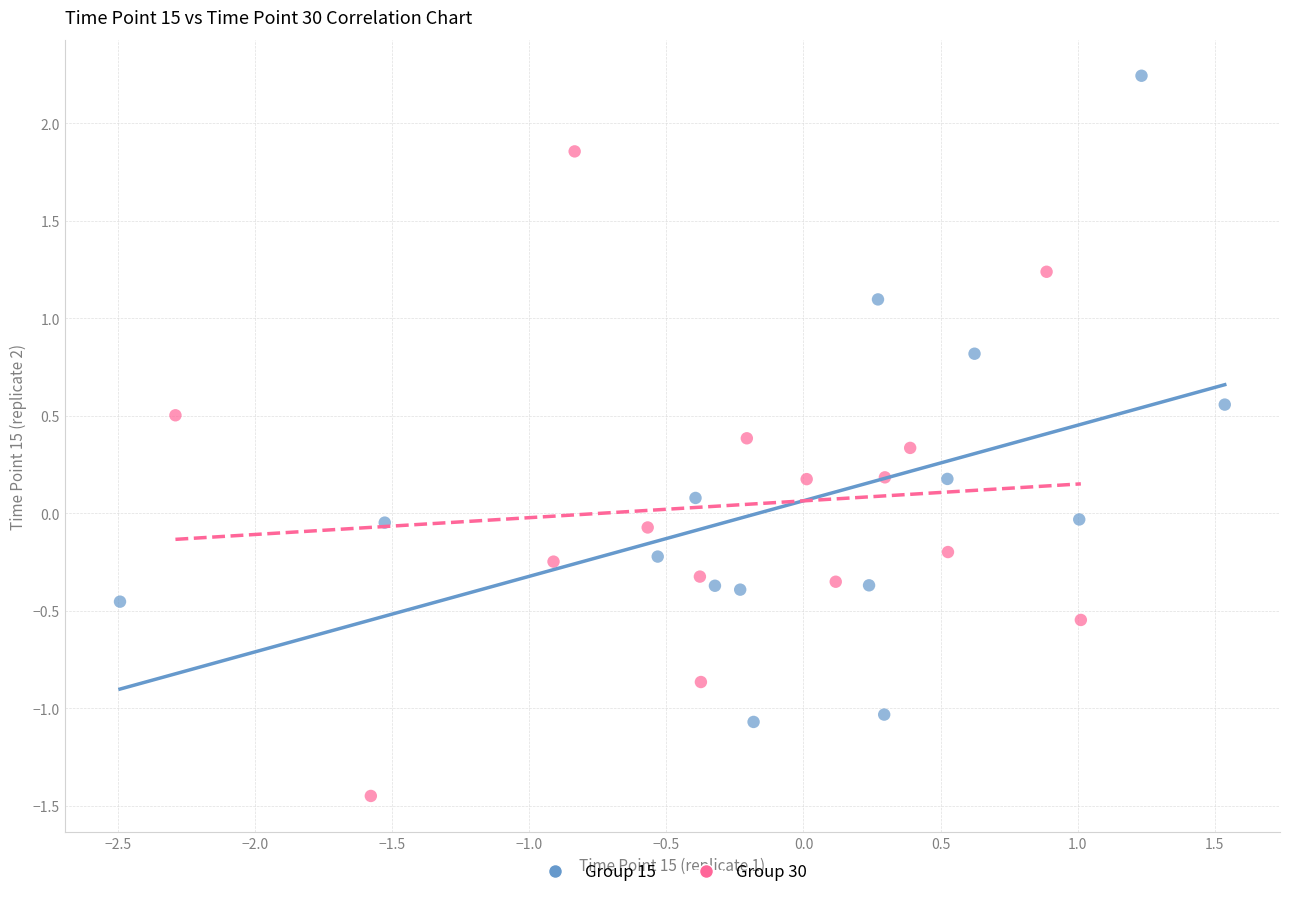

Which series reaches the maximum Y coordinate?

Group 15